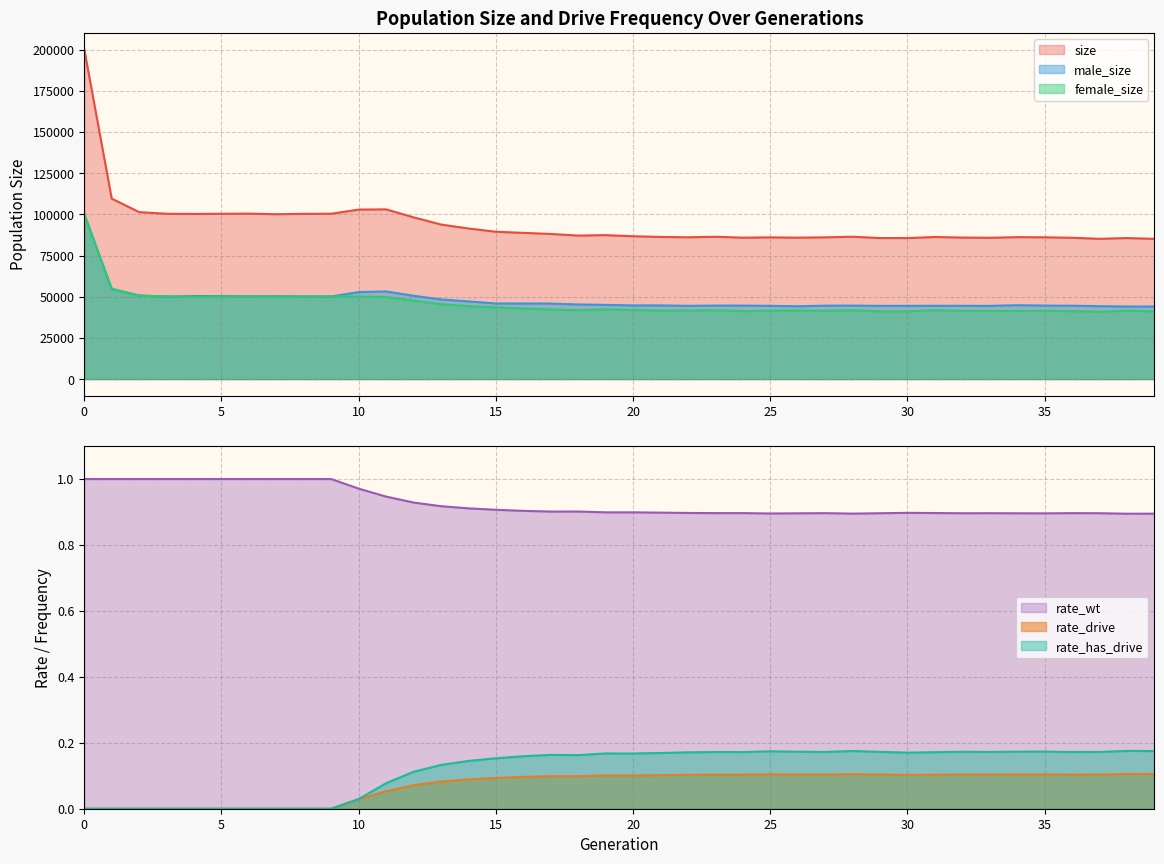

Read the male_size value at 5.

50340